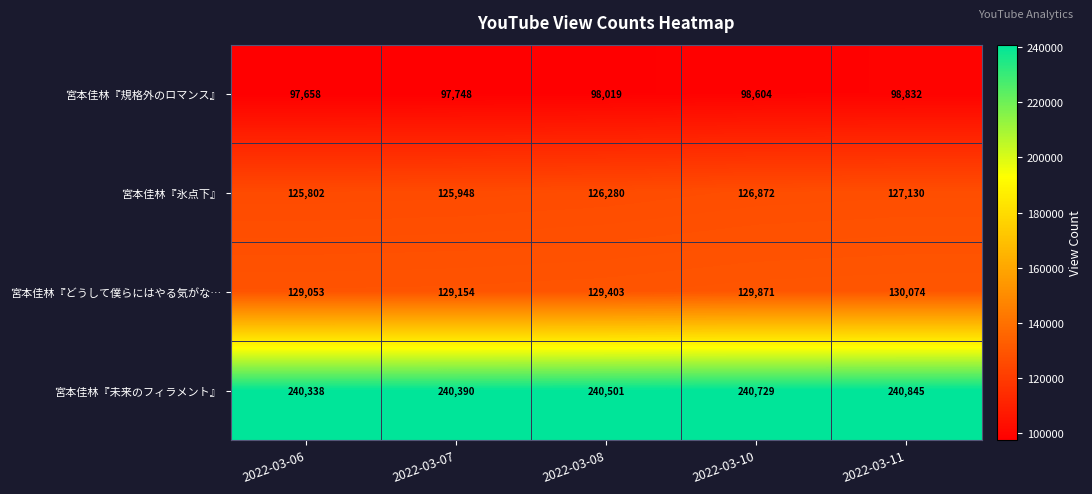

The value of 宮本佳林『どうして僕らにはやる気がな… at 2022-03-11 is 186772. True or false?

False